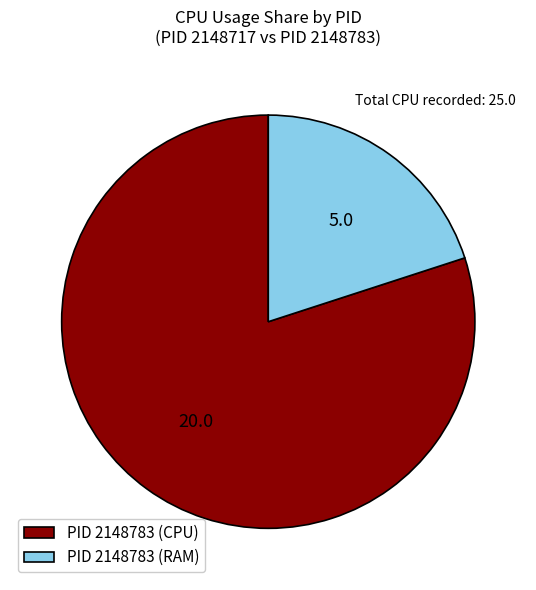

Is it true that PID 2148783 (RAM) is 20% of the pie?

True